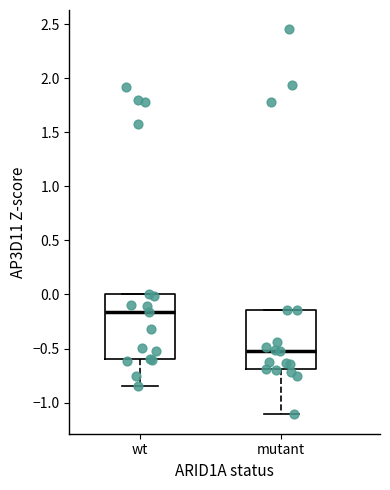

Which box is the tallest, from its lower edge to its upper edge?

wt